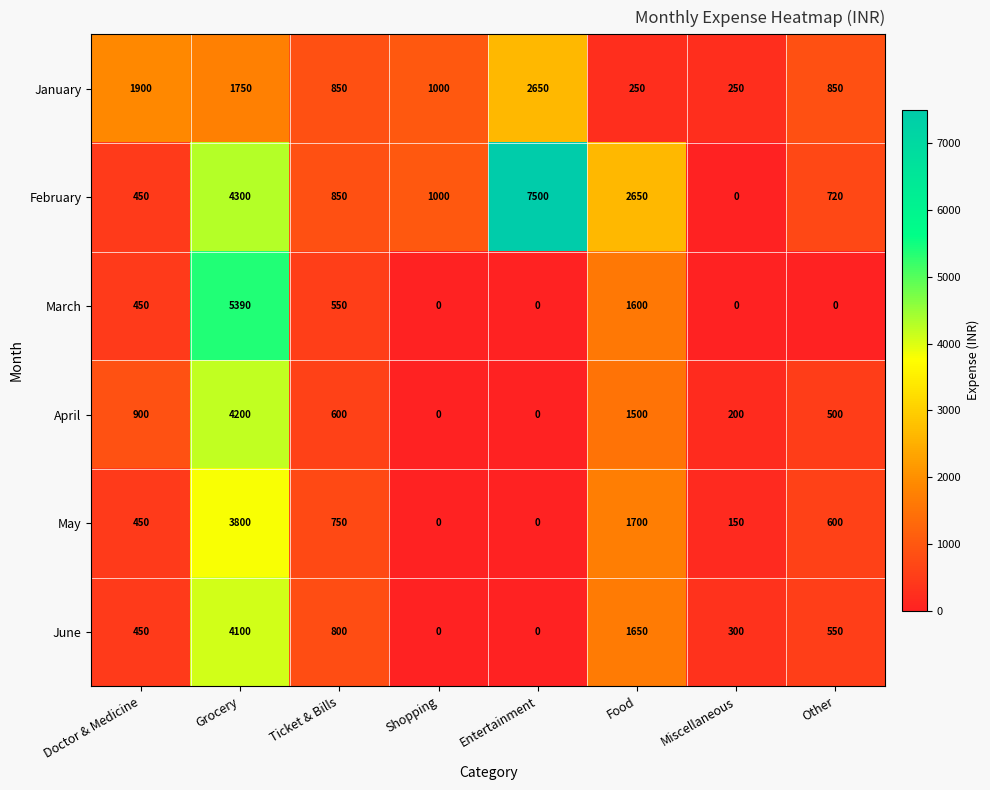

At how many categories does at least one series exceed 2523?

3